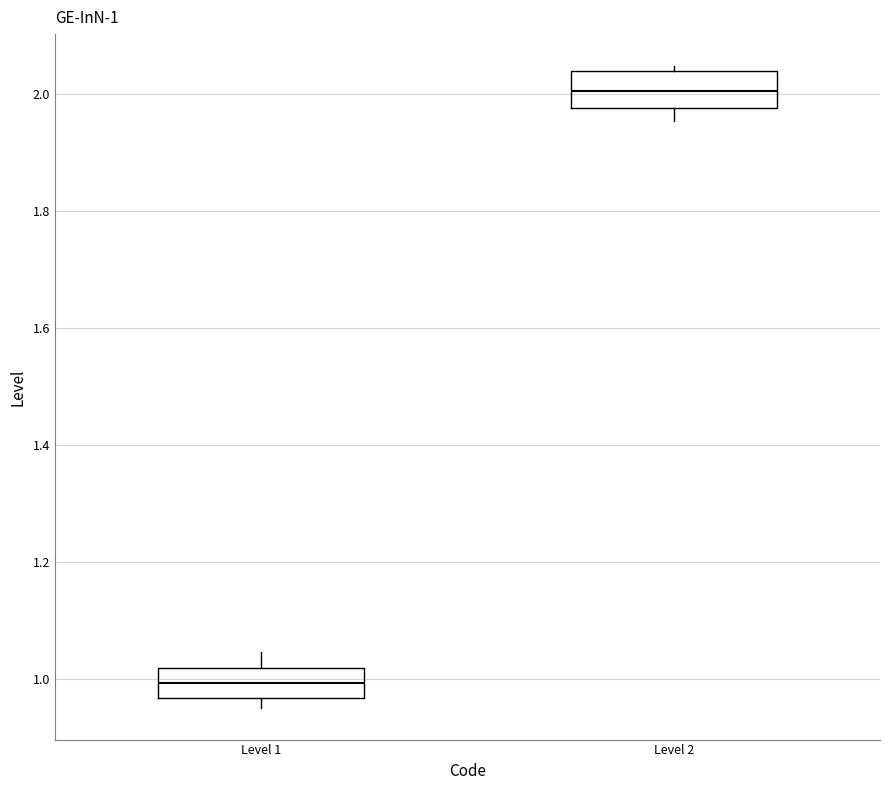

Which box has the lowest median line?

Level 1